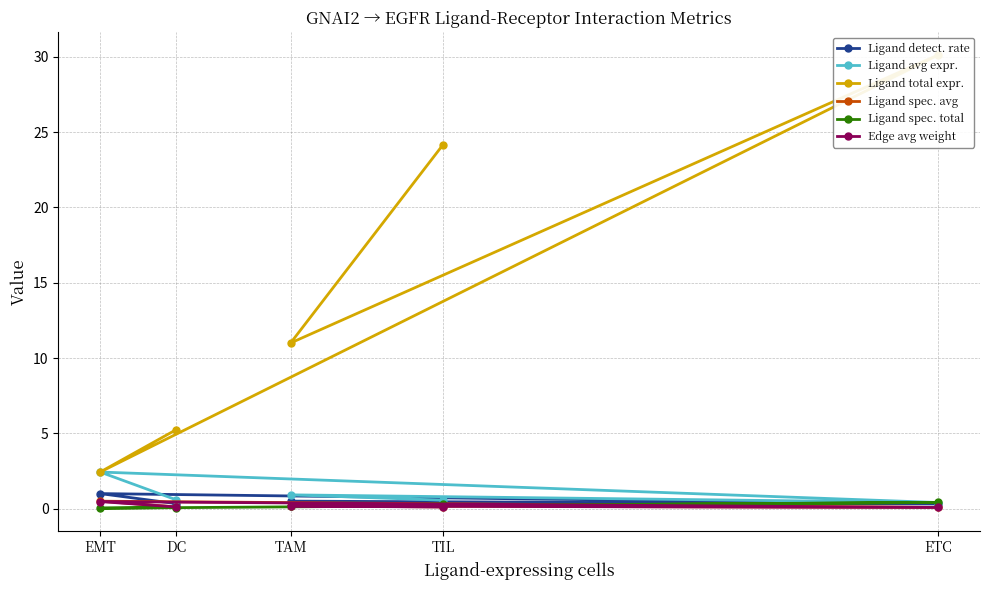

Is it true that Ligand detection rate equals 1.0 at EMT?

True